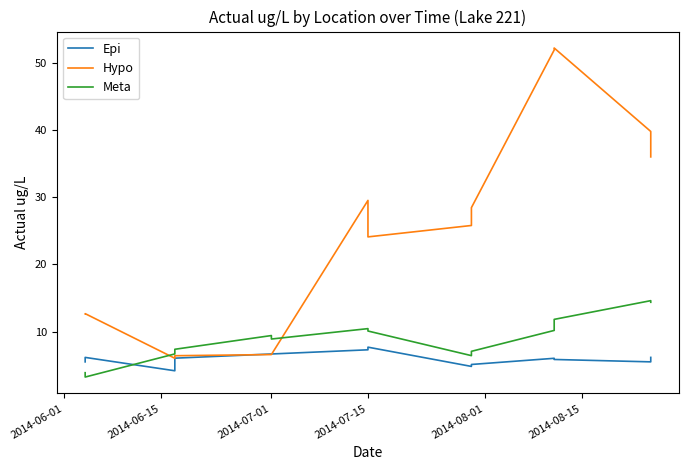

What is the value of the Hypo point at the 2nd from the left?

6.1